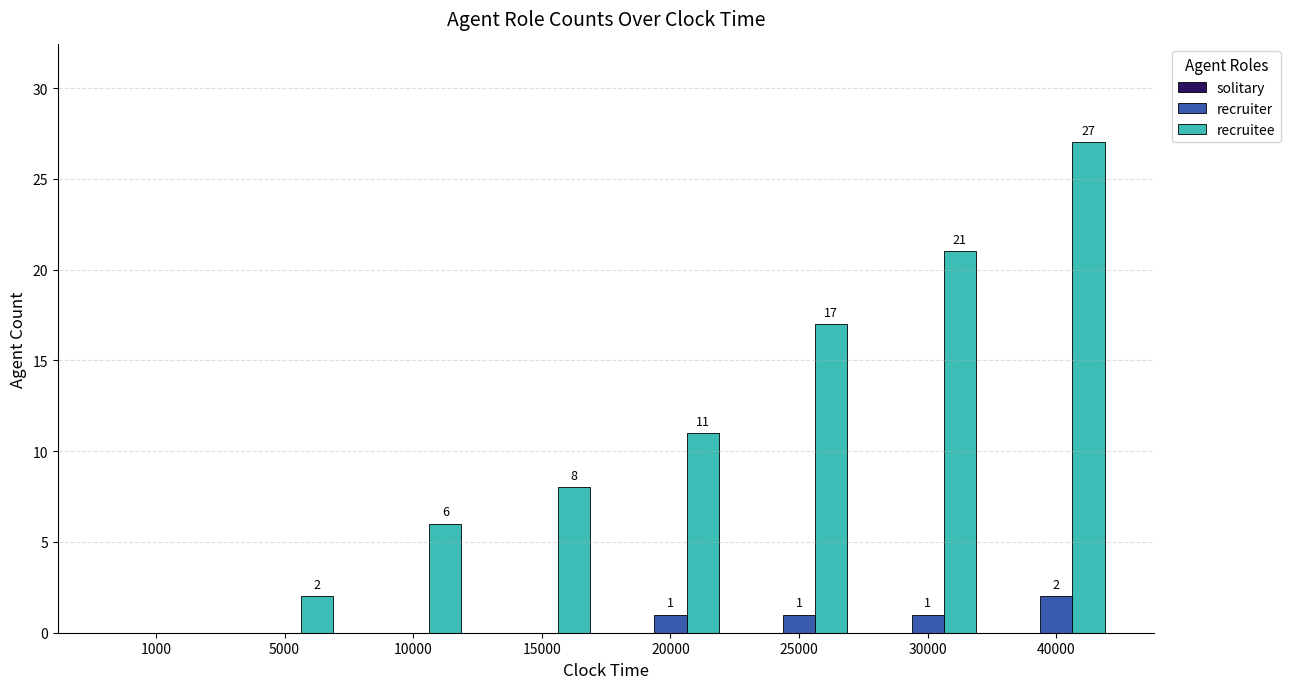

Is the value of recruiter at 40000 greater than the value of recruitee at 20000?

No